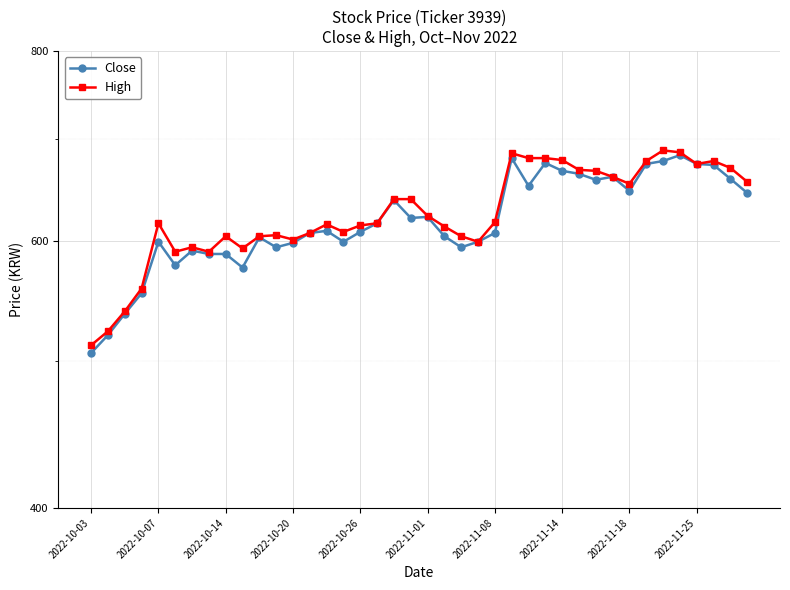

True or false: Close and High intersect in this chart.

False